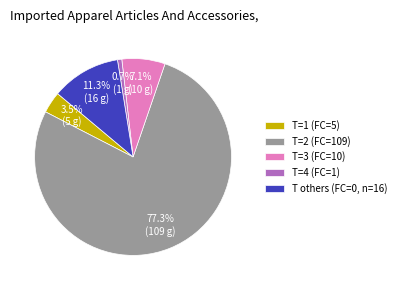

Count the number of slices in the pie.

5